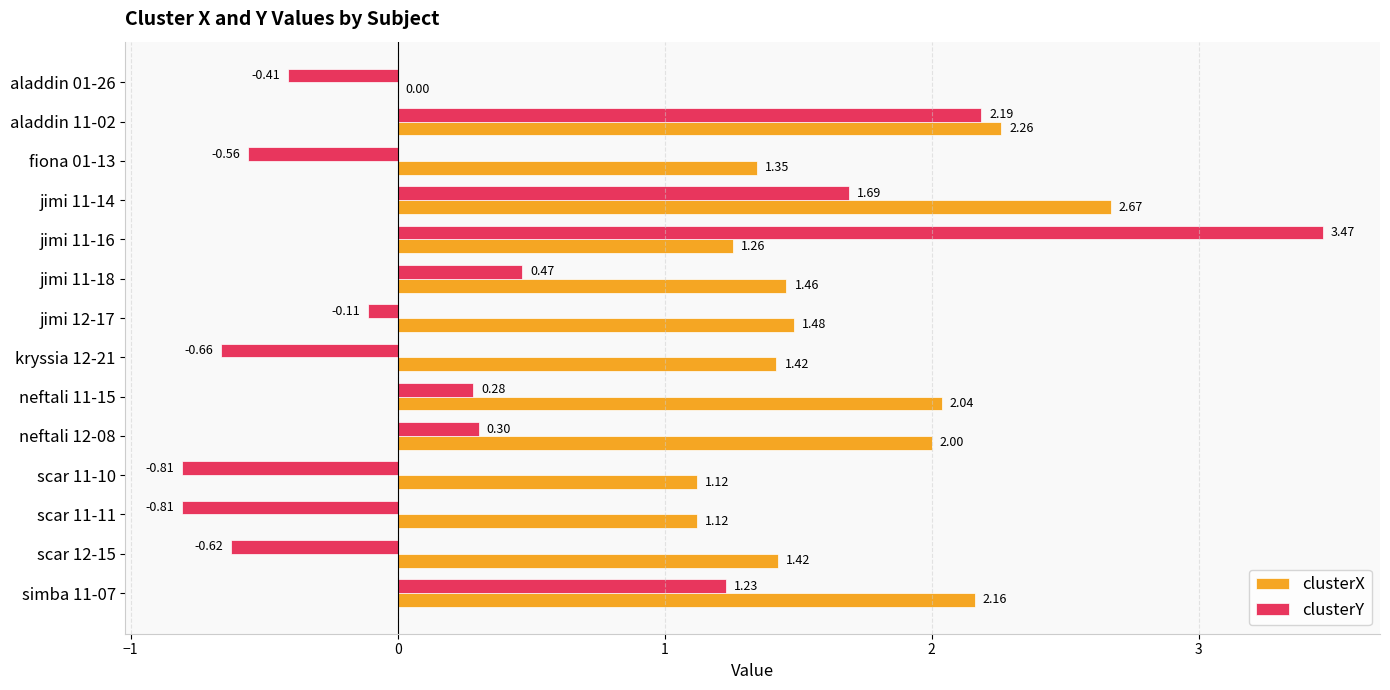

What is the sum of all clusterX values?

21.8